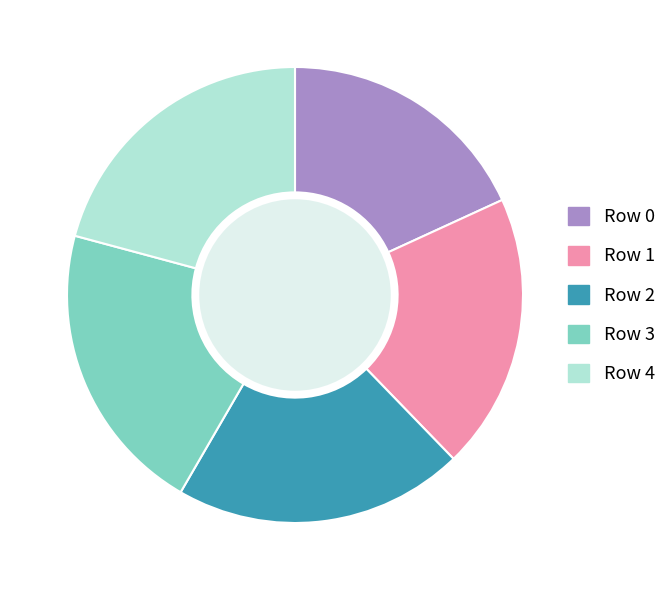

True or false: Row 1 accounts for 20% of the total.

True